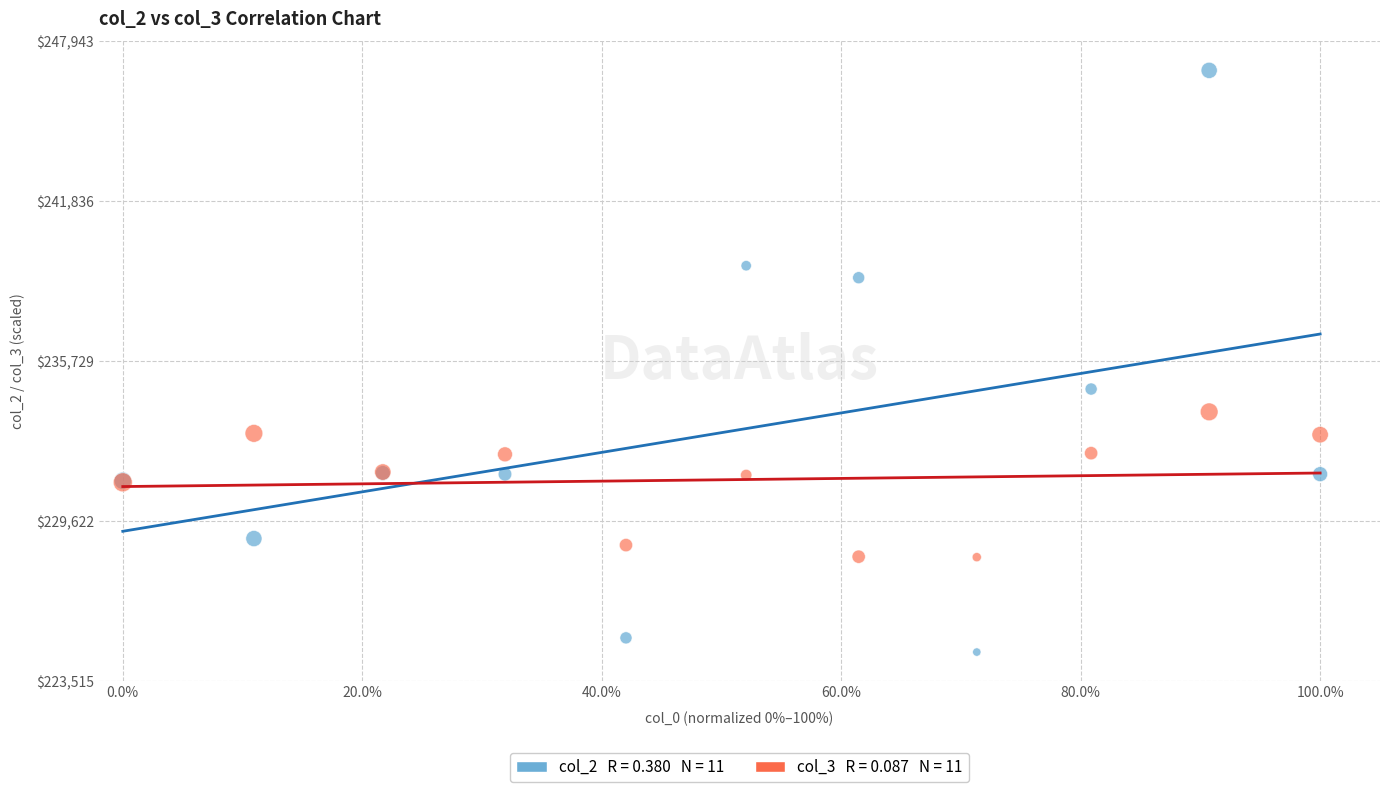

Across all series, what Y value is closest to 235729?

234667.0